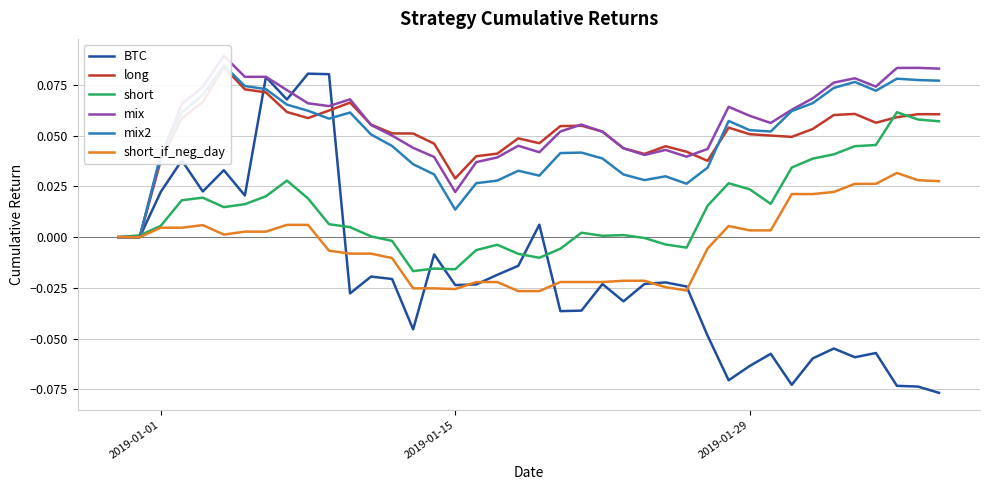

What is the highest value of the long series?

0.1